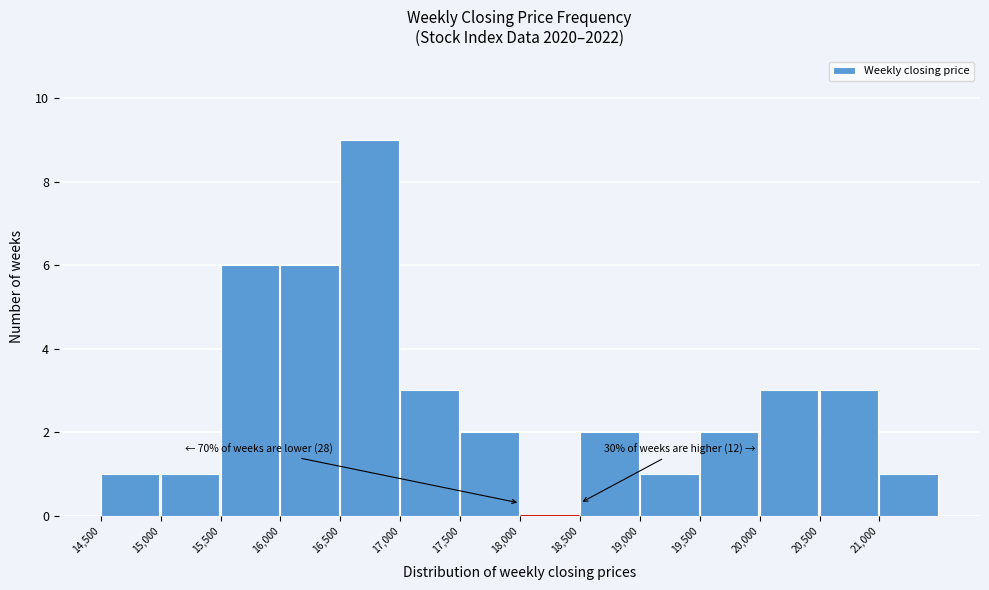

Which range on the x-axis has the tallest bar?

16500 to 17000